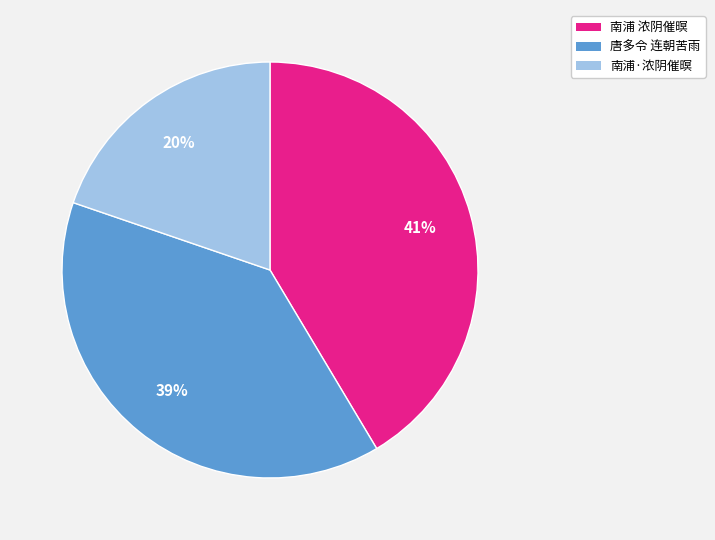

Is there a majority slice in this chart?

No